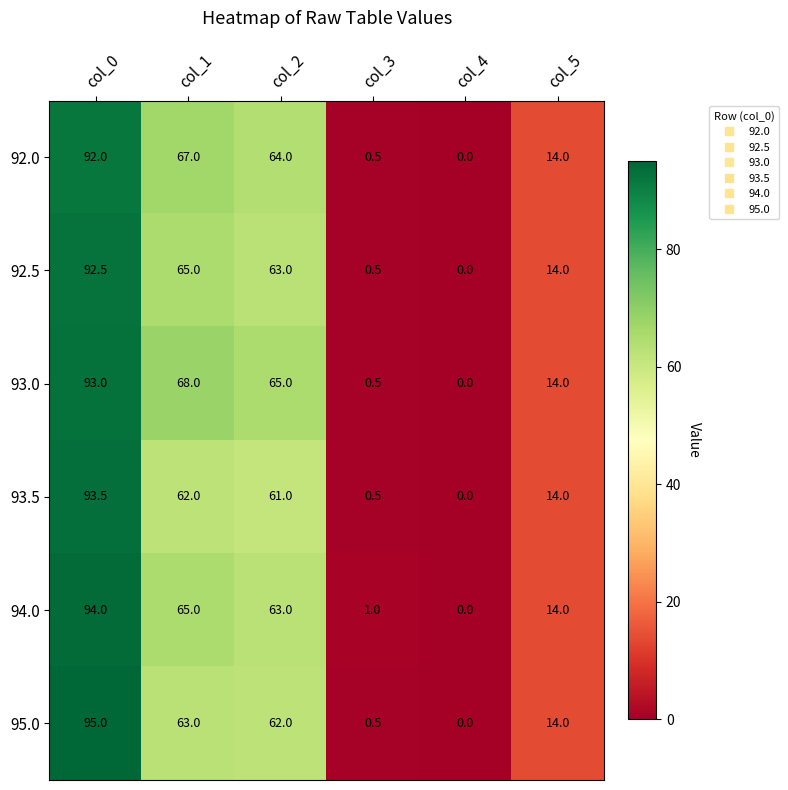

What is the sum of the 92.0 values at col_5 and col_3?

14.5